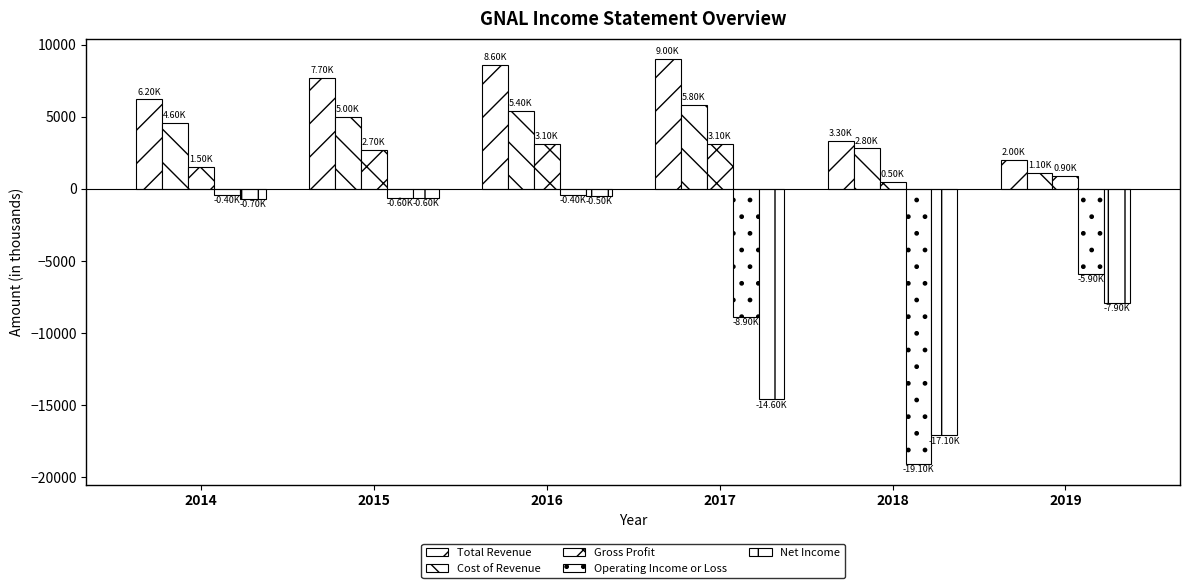

How many bars are there in each group?

5